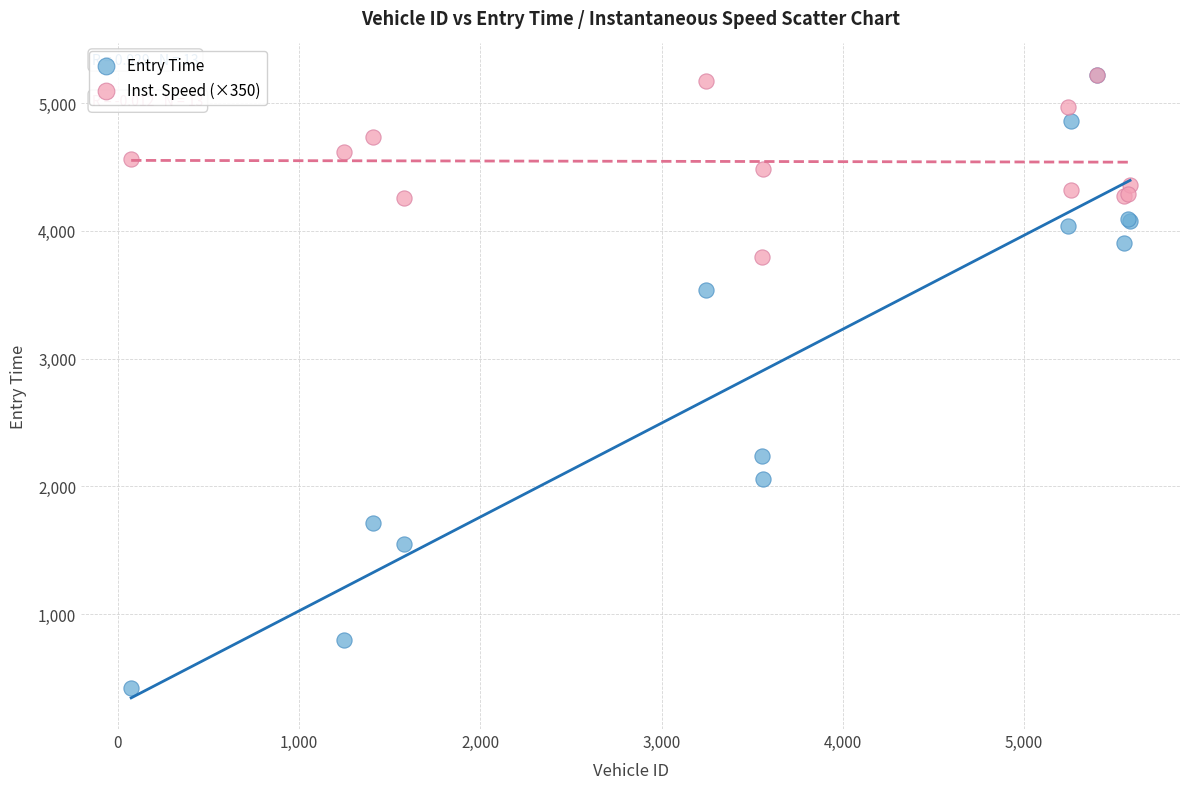

In the Entry Time series, what Y value is closest to 2822?

2238.7